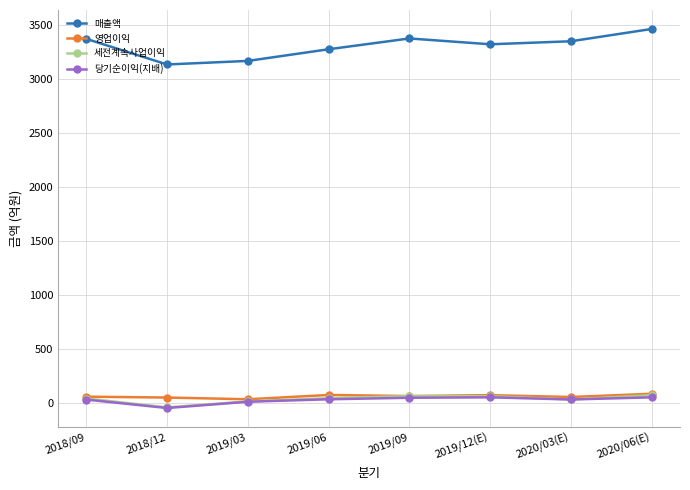

Does the chart have visible grid lines?

Yes